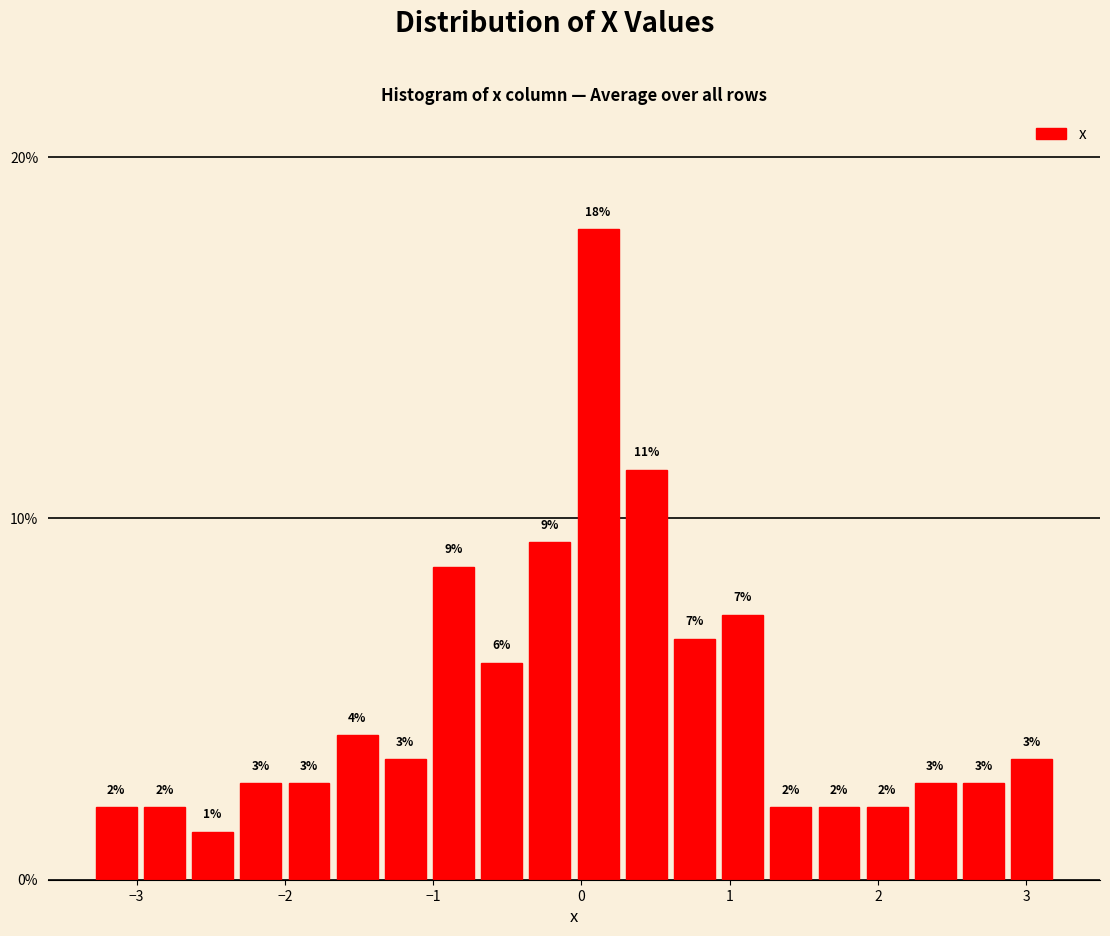

Read against the x-axis, roughly where is the centre of the tallest bar?

0.1